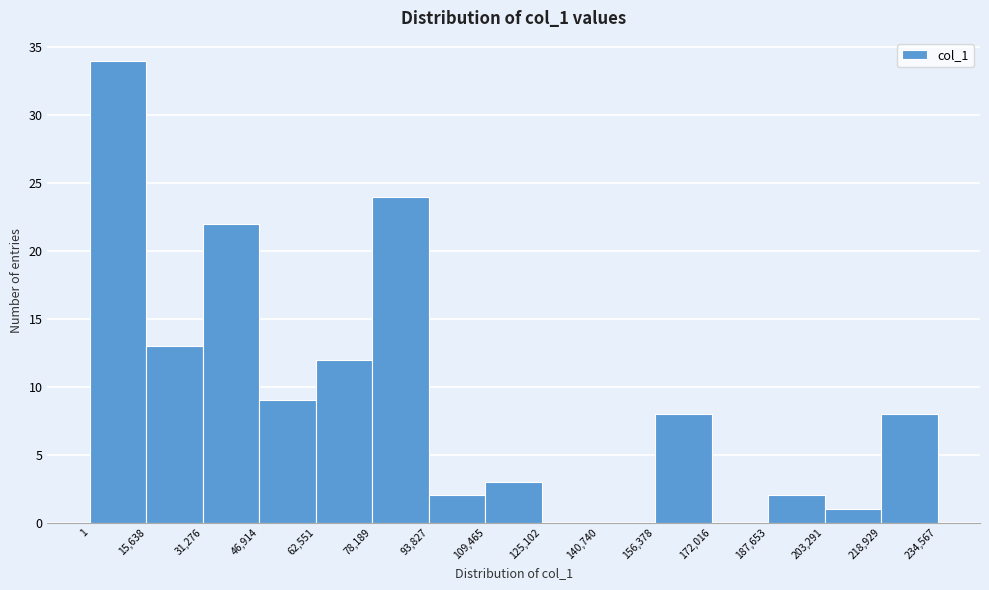

Reading left to right, transcribe this chart: for each bar, give the range it covers on the x-axis and its height. The values are not printed on the chart, so give them approximately, as read against the axis.

1 to 15,638: 34
15,638 to 31,276: 13
31,276 to 46,914: 22
46,914 to 62,551: 9
62,551 to 78,189: 12
78,189 to 93,827: 24
93,827 to 109,465: 2
109,465 to 125,102: 3
125,102 to 140,740: 0
140,740 to 156,378: 0
156,378 to 172,016: 8
172,016 to 187,653: 0
187,653 to 203,291: 2
203,291 to 218,929: 1
218,929 to 234,567: 8